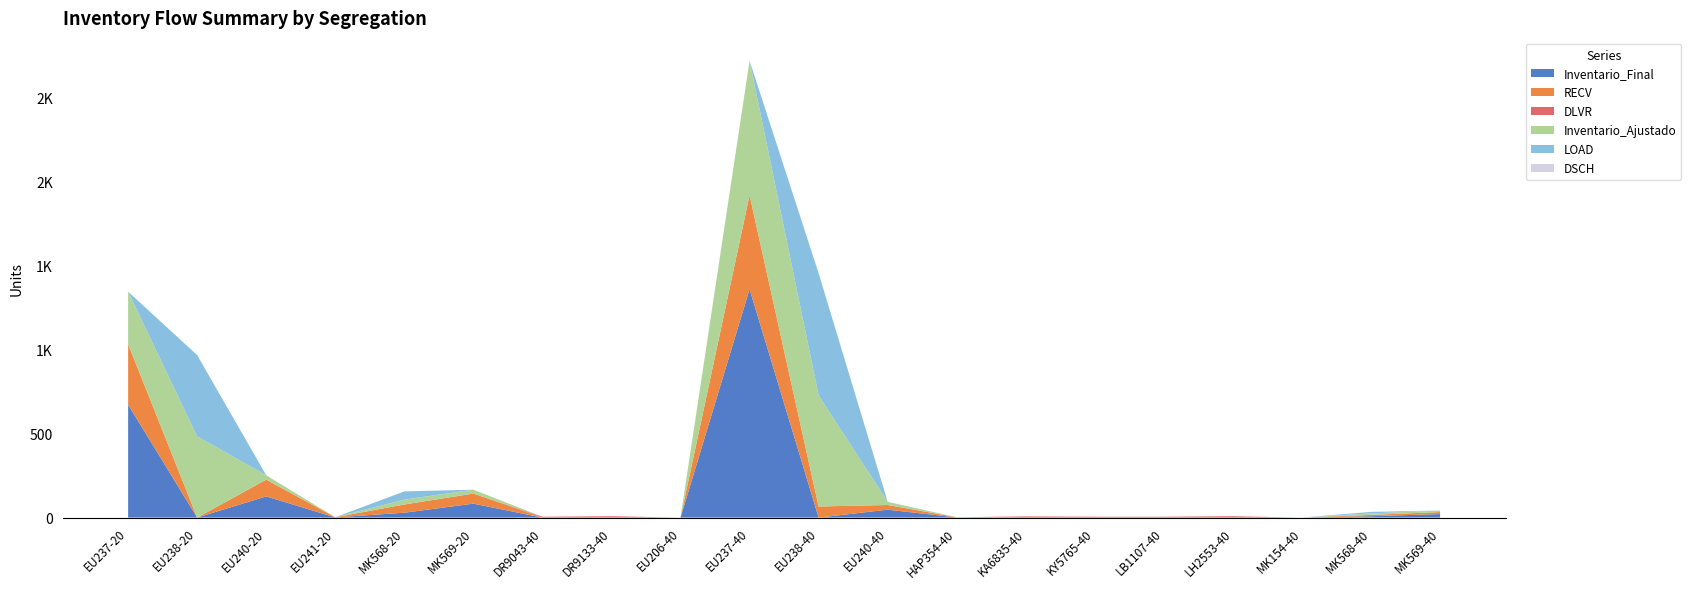

Reading left to right, what are all the values shown in this chart?

Inventario_Final: 673	0	126	1	29	83	0	0	0	1361	0	47	1	0	0	0	0	0	8	21
RECV: 360	0	100	1	49	60	0	0	0	560	66	28	1	0	0	0	0	0	8	12
DLVR: 0	0	0	0	0	0	5	8	0	0	0	0	0	7	5	5	8	0	0	0
Inventario_Ajustado: 313	484	26	0	29	23	0	0	0	801	662	19	0	0	0	0	0	0	9	9
LOAD: 0	484	0	0	49	0	0	0	0	0	728	0	0	0	0	0	0	0	9	0
DSCH: 0	0	0	0	0	0	0	0	0	0	0	0	0	0	0	0	0	0	0	0